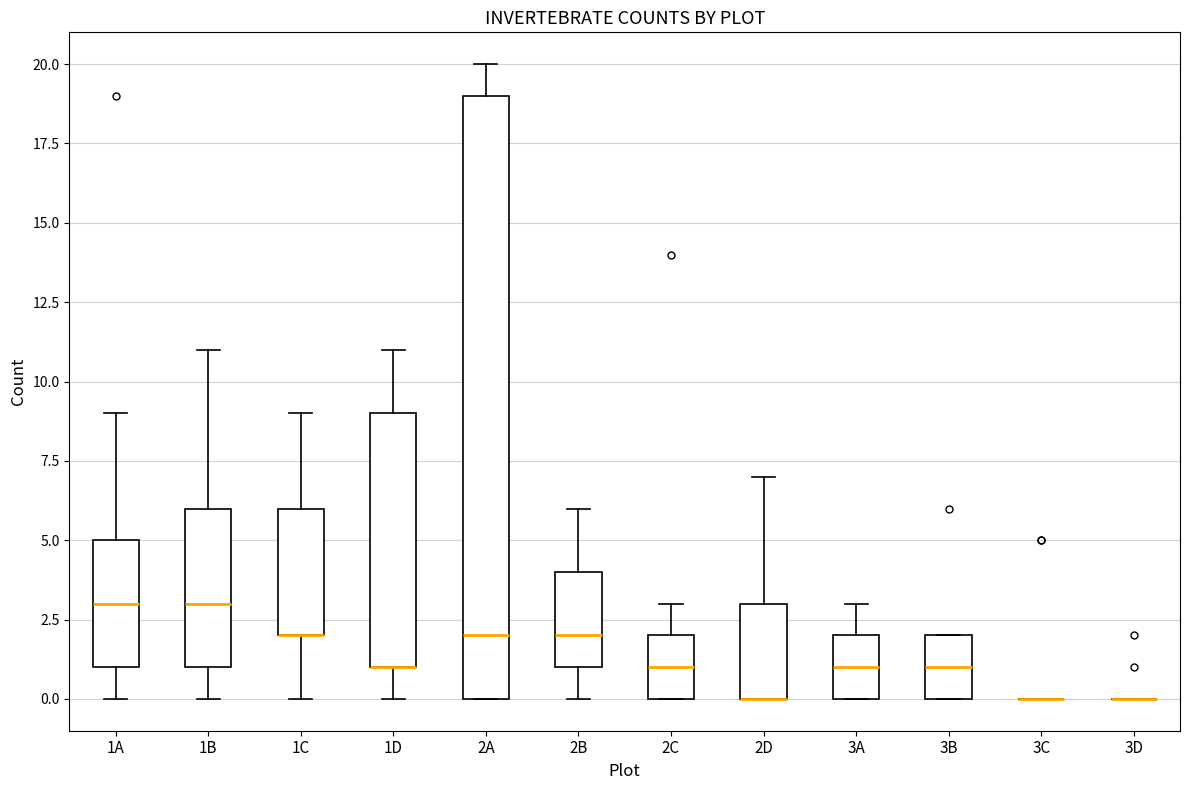

Reading left to right, read every box against the y-axis: the position of its median line, the range the box covers, and the ends of its whiskers. The values are not printed on the chart, so give them approximately, as read against the axis.

1A: median 3, box 1 to 5, whiskers 0 to 9
1B: median 3, box 1 to 6, whiskers 0 to 11
1C: median 2 (drawn on the box's lower edge), box 2 to 6, whiskers 0 to 9
1D: median 1 (drawn on the box's lower edge), box 1 to 9, whiskers 0 to 11
2A: median 2, box 0 to 19, whiskers 0 to 20
2B: median 2, box 1 to 4, whiskers 0 to 6
2C: median 1, box 0 to 2, whiskers 0 to 3
2D: median 0 (drawn on the box's lower edge), box 0 to 3, whiskers 0 to 7
3A: median 1, box 0 to 2, whiskers 0 to 3
3B: median 1, box 0 to 2, whiskers 0 to 2
3C: box collapsed to a line at 0, whiskers 0 to 0
3D: box collapsed to a line at 0, whiskers 0 to 0